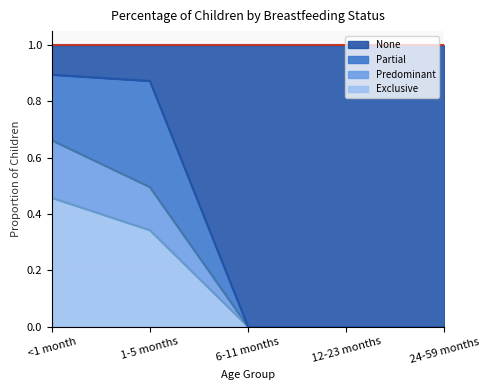

At which label does Exclusive reach its peak?

<1 month